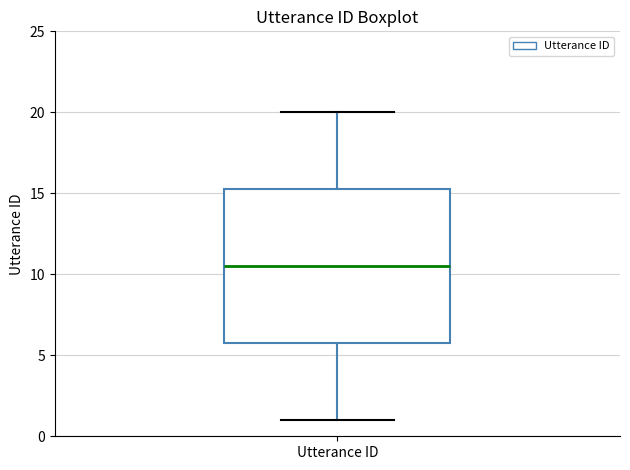

Where is the upper edge of the box for Utterance ID on the y-axis? The values are not printed on the chart, so give them approximately, as read against the axis.

15.5